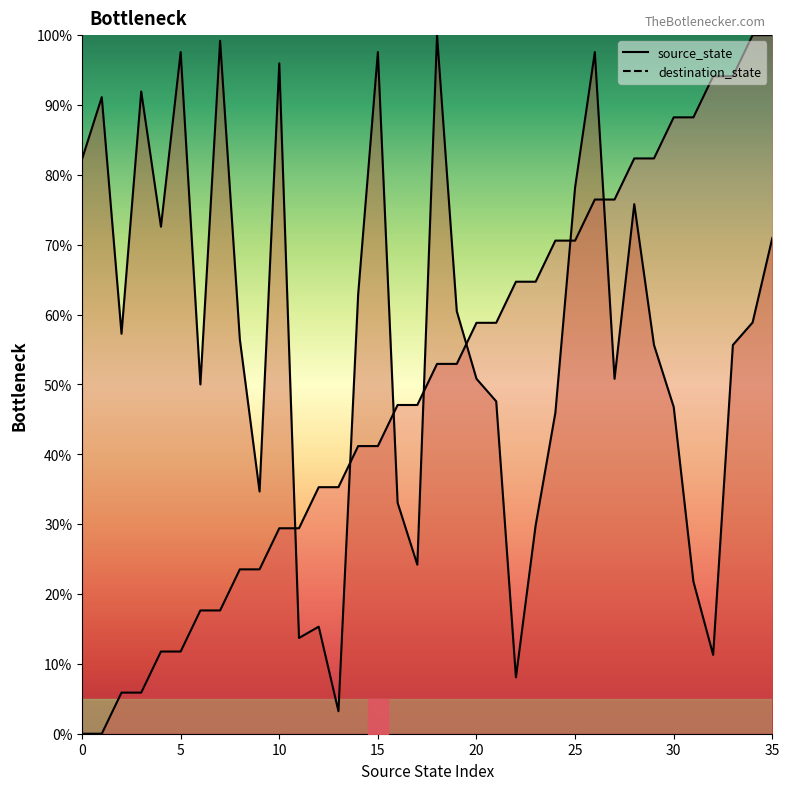

The destination_state series shows 26.3 at 3. True or false?

False